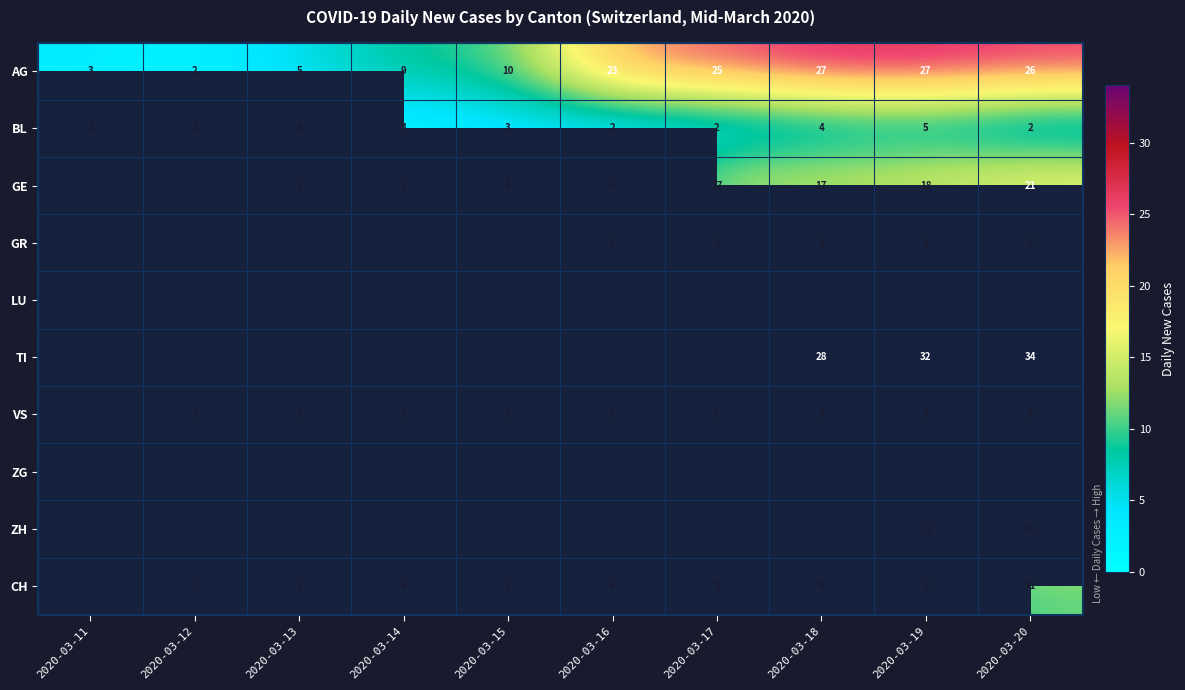

At which category does the chart reach its minimum across all series?

2020-03-14